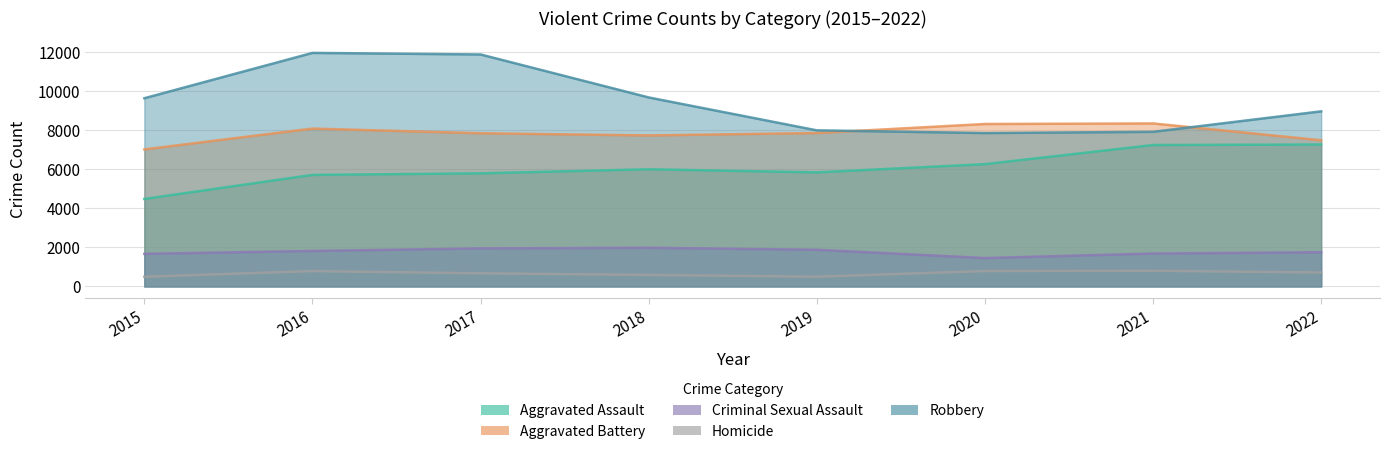

What is the value of the Homicide point at the 3rd from the left?

672